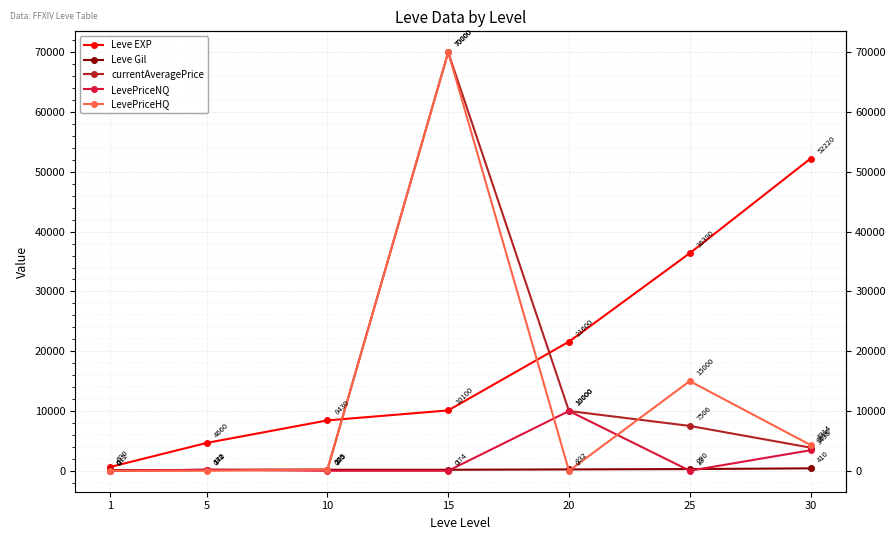

At which category is the sum across all series the highest?

15